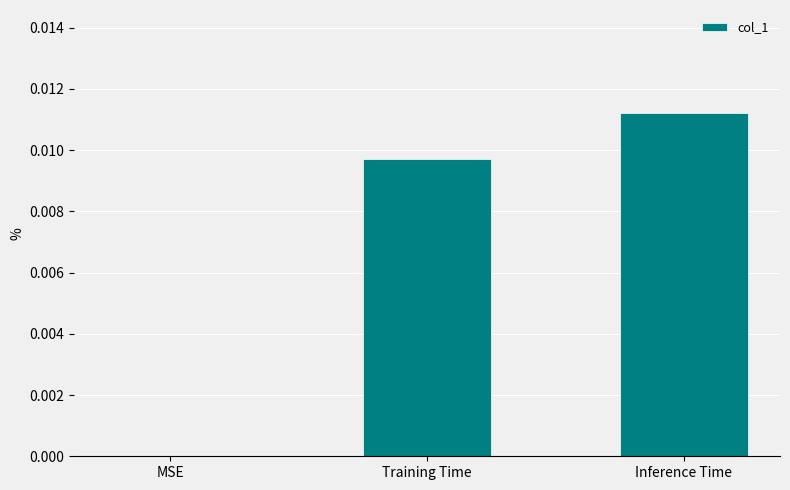

Are the bars horizontal?

No